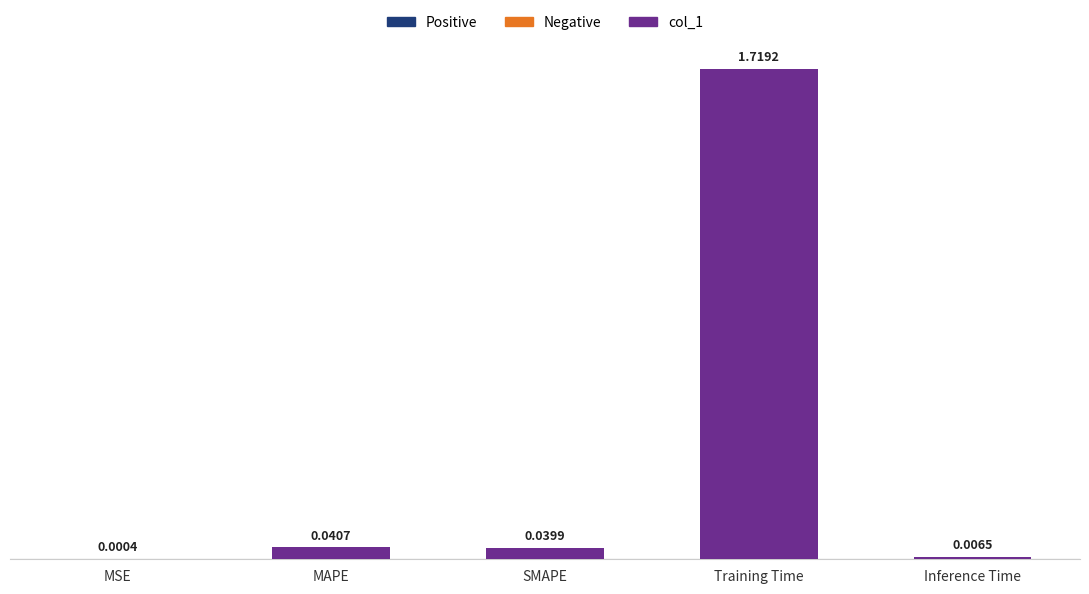

Are the bars horizontal?

No